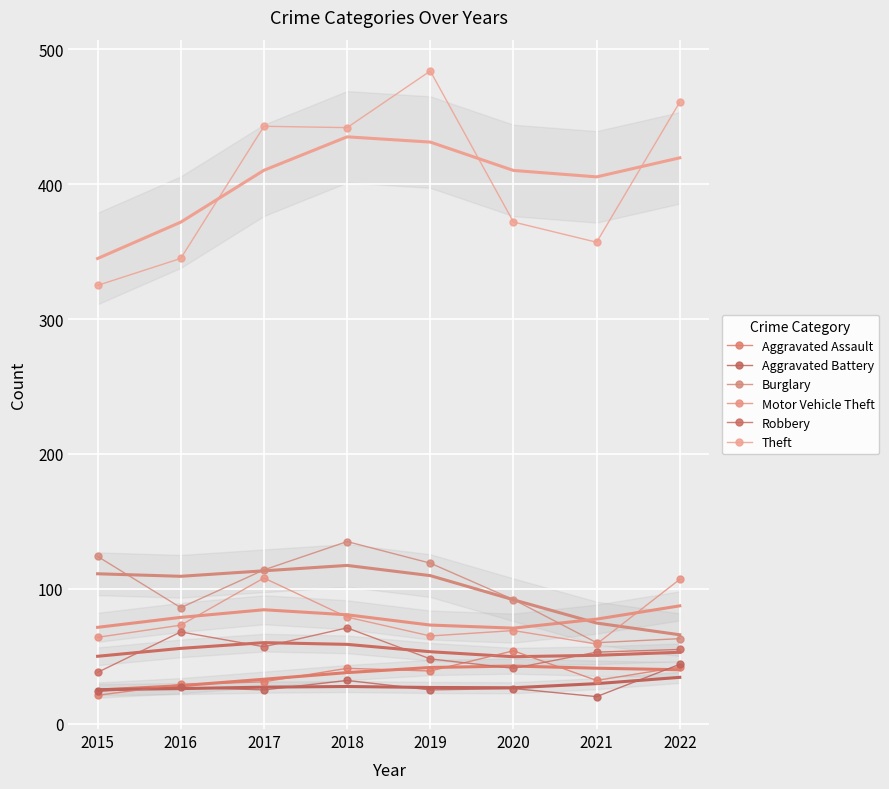

True or false: Theft and Burglary intersect in this chart.

False